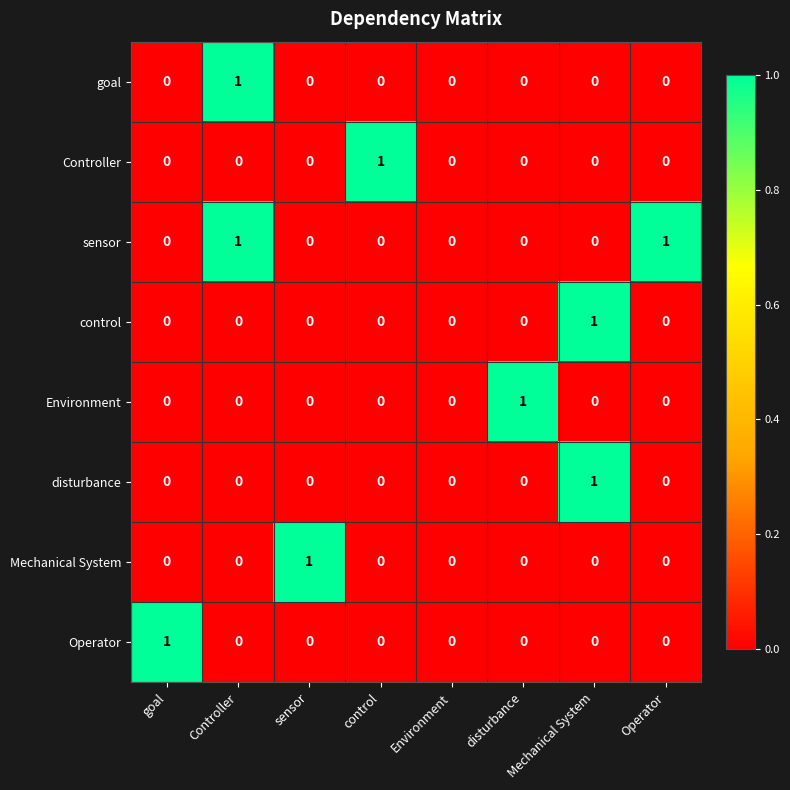

What is the greatest value displayed?

1